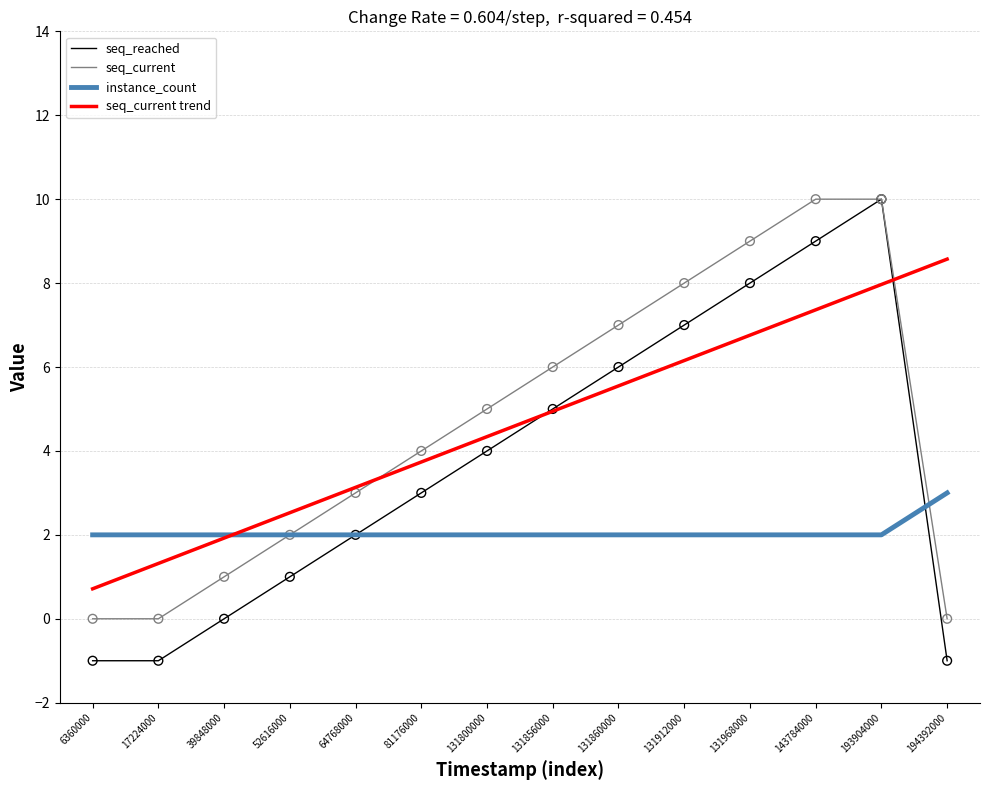

What are all the series names shown in the legend?

seq_reached, seq_current, instance_count, seq_current trend